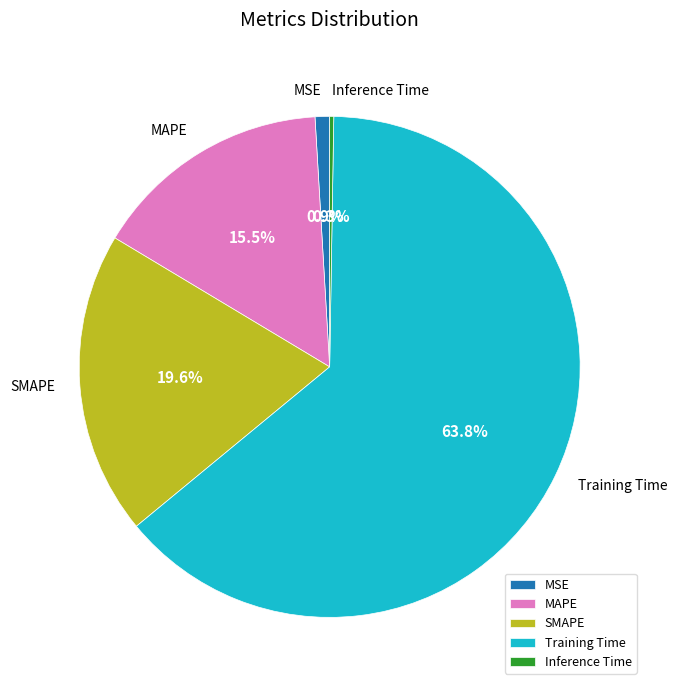

To the nearest percent, what is the average slice percentage?

20%